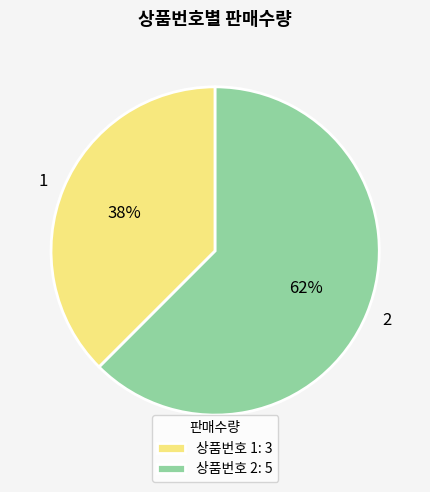

How many slices are in this pie chart?

2